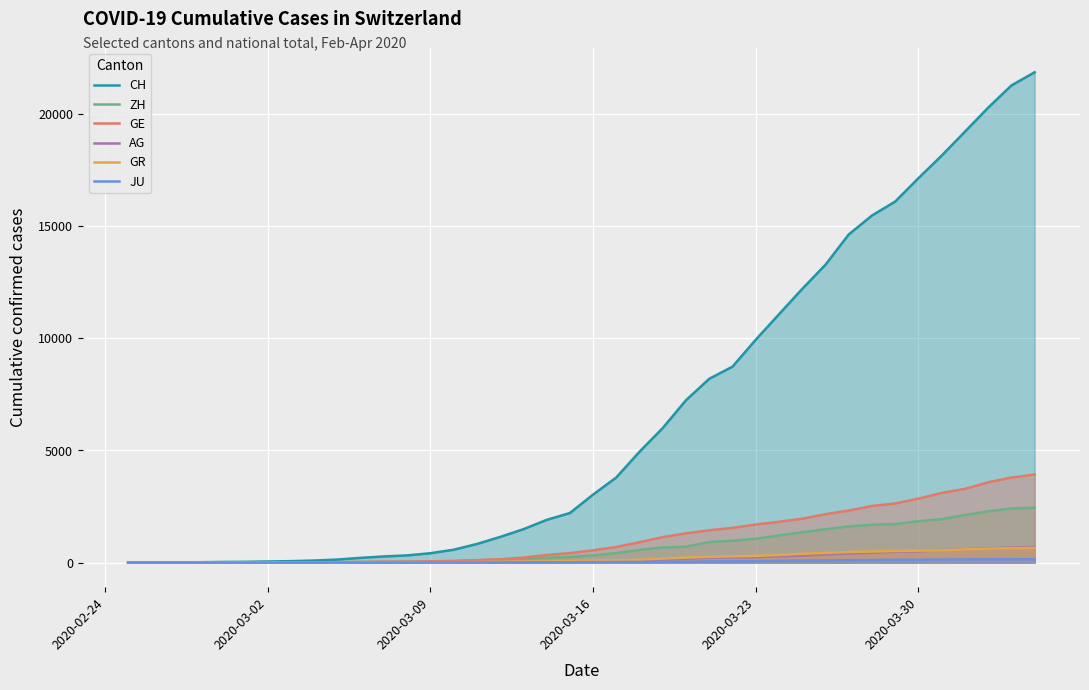

Which series has the largest range (max minus min)?

CH